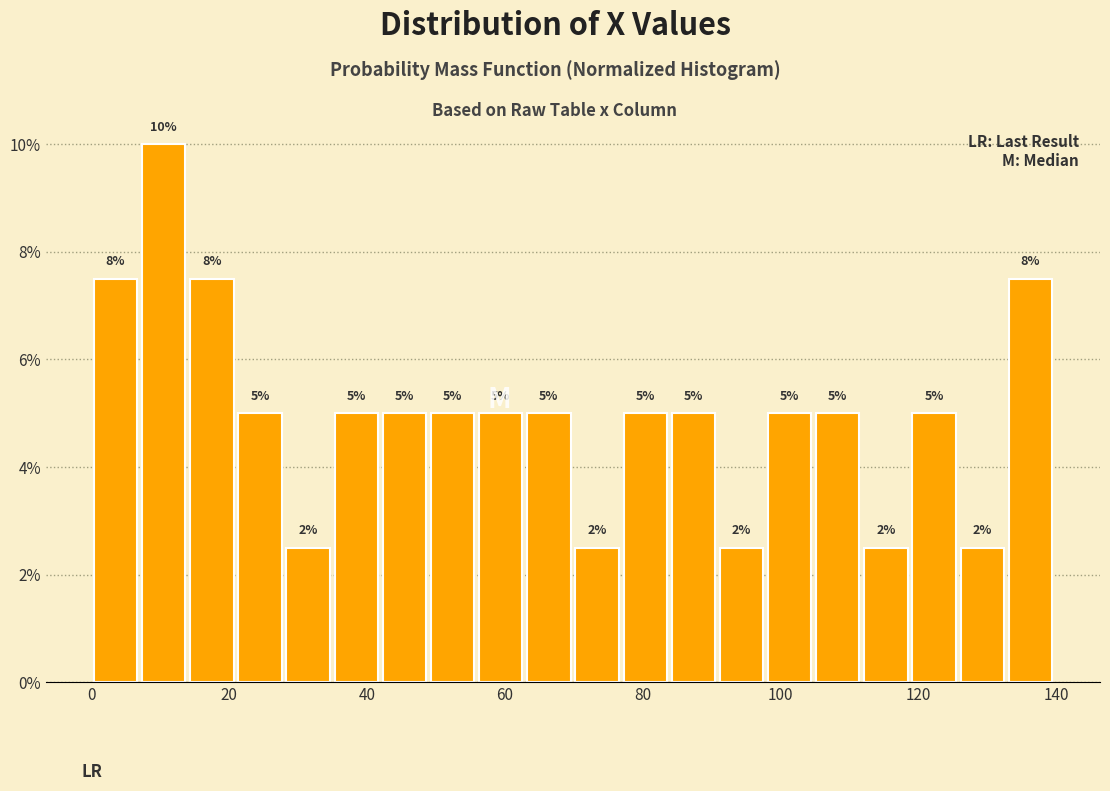

Read against the x-axis, roughly where is the centre of the tallest bar?

10